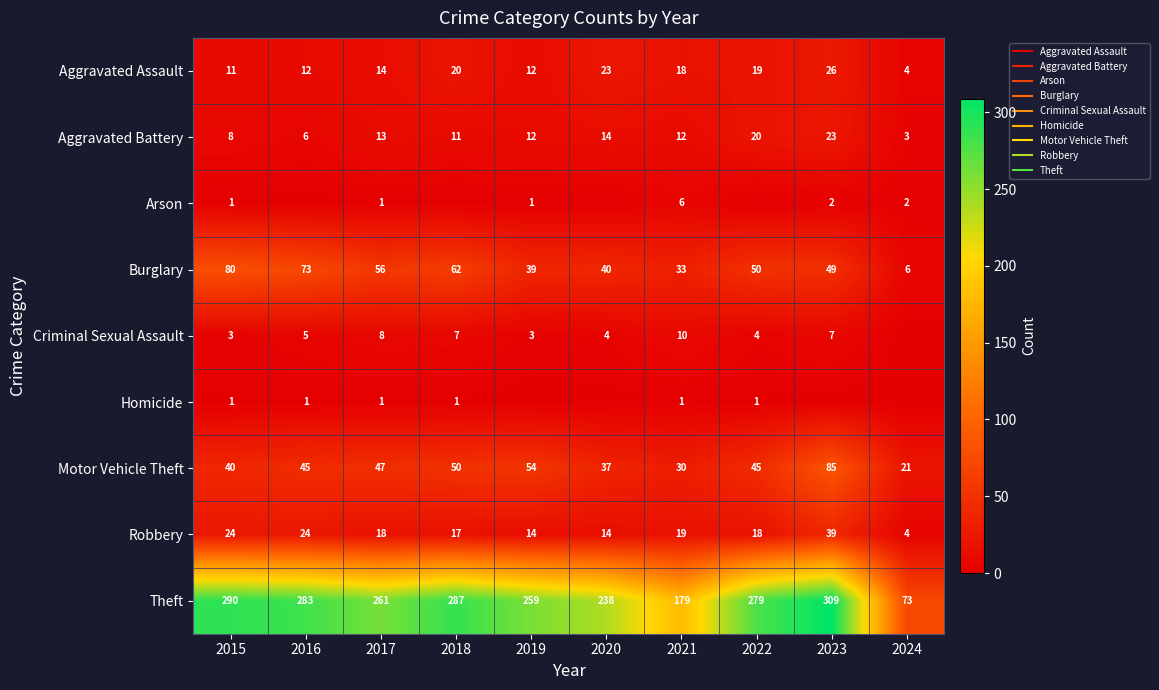

Rank the series by their maximum value, from lowest to highest.

Homicide, Arson, Criminal Sexual Assault, Aggravated Battery, Aggravated Assault, Robbery, Burglary, Motor Vehicle Theft, Theft